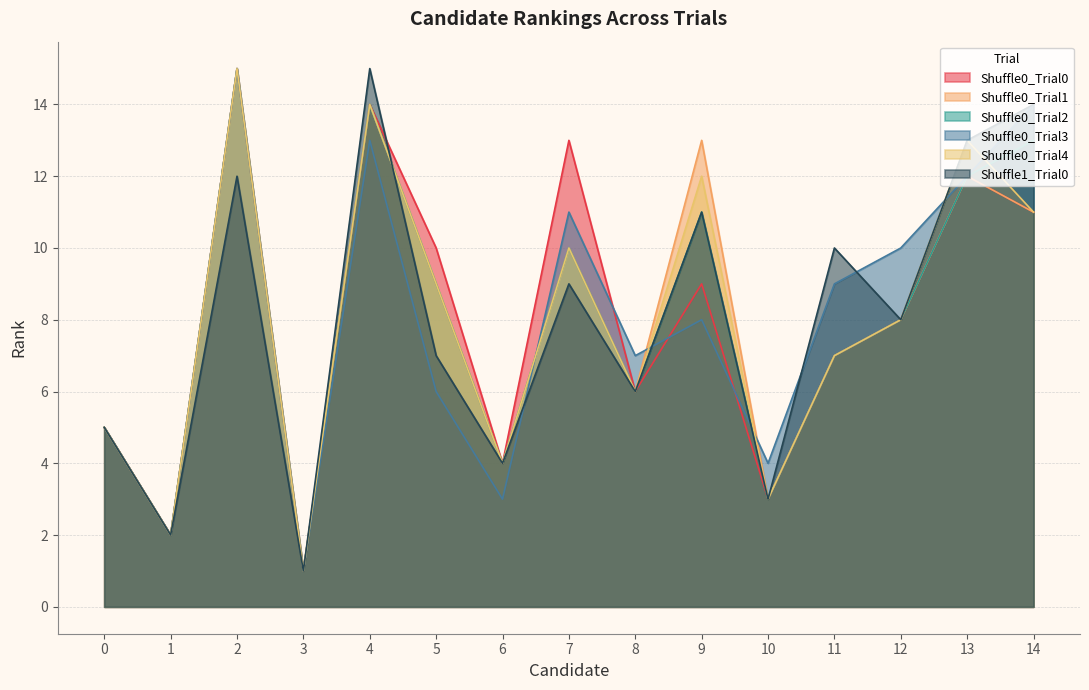

Which category has the lowest value in the Shuffle0_Trial0 series?

3